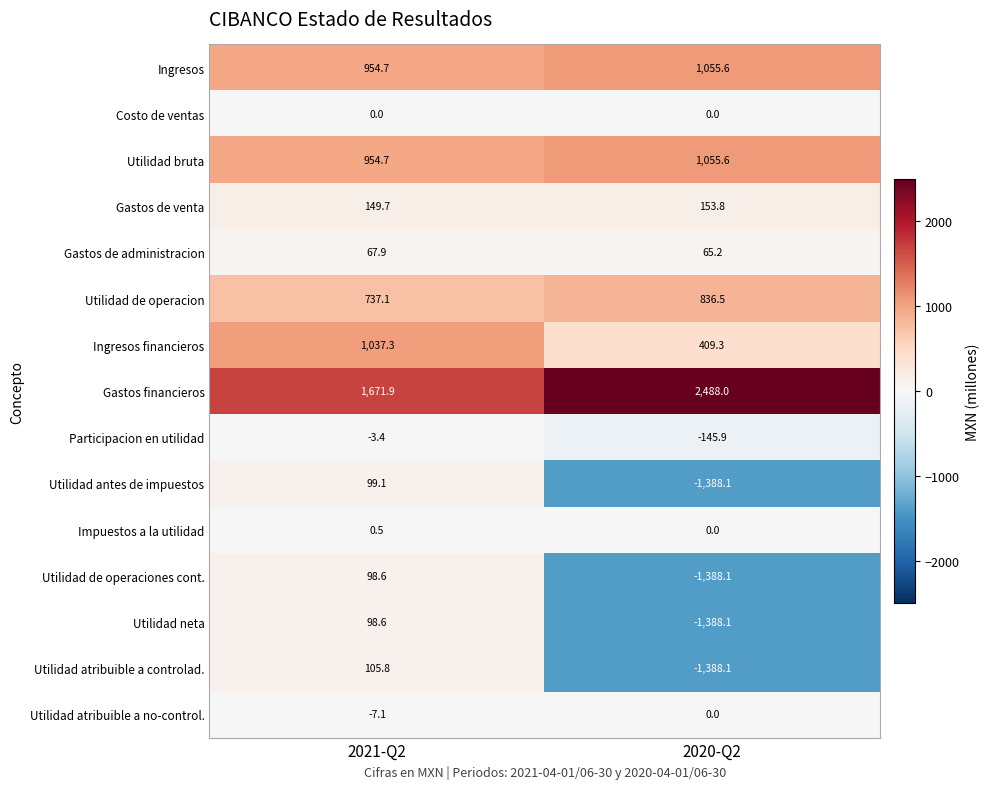

The Impuestos a la utilidad series shows 0.5 at 2021-Q2. True or false?

True